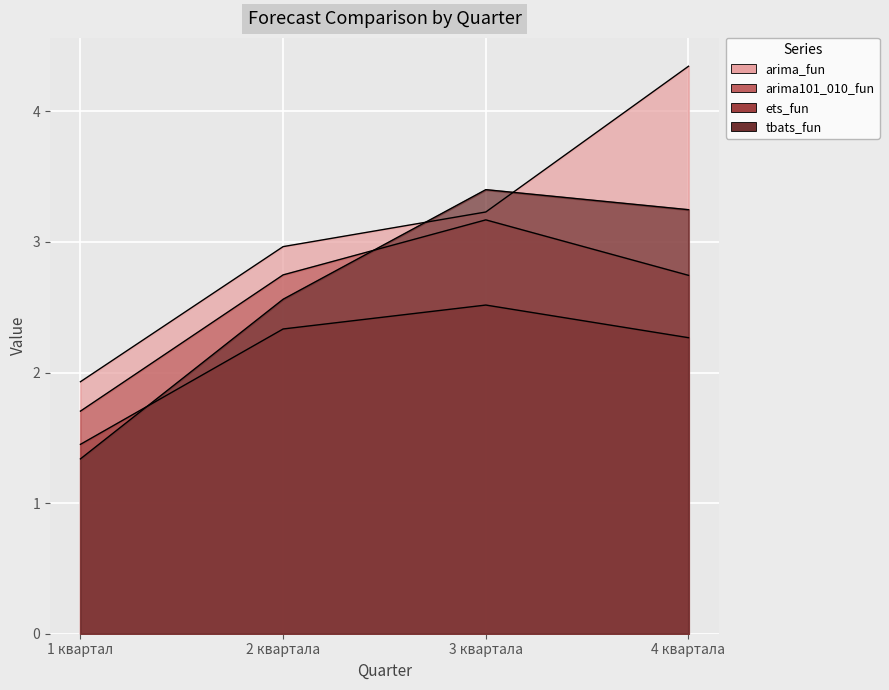

What is the minimum value shown in the chart?

1.3